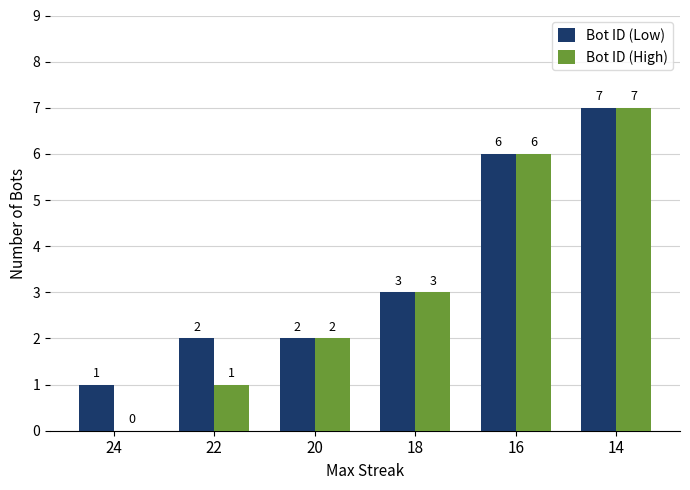

At which category is the sum across all series the highest?

14